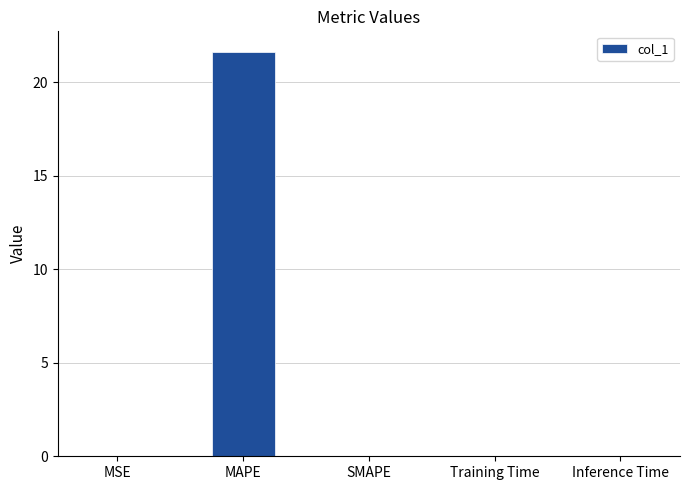

What is the greatest value displayed?

21.7